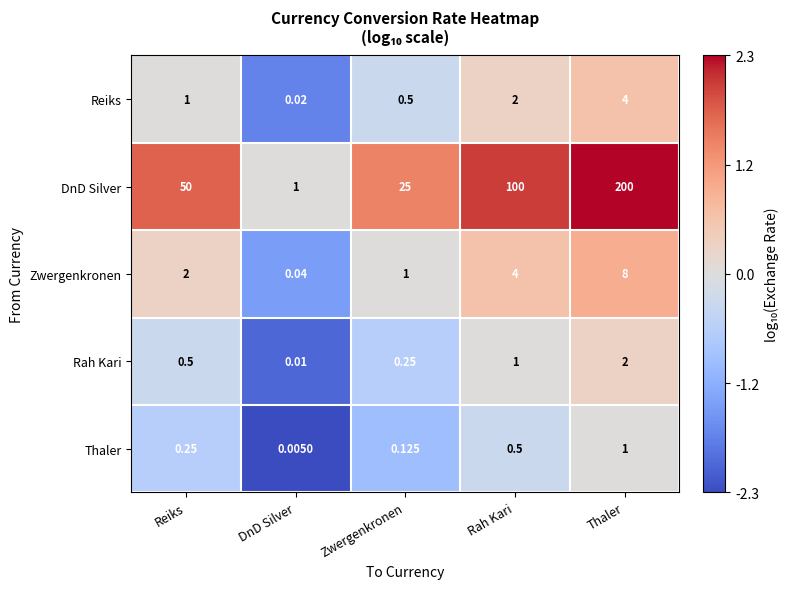

What is the greatest value displayed?

200.0